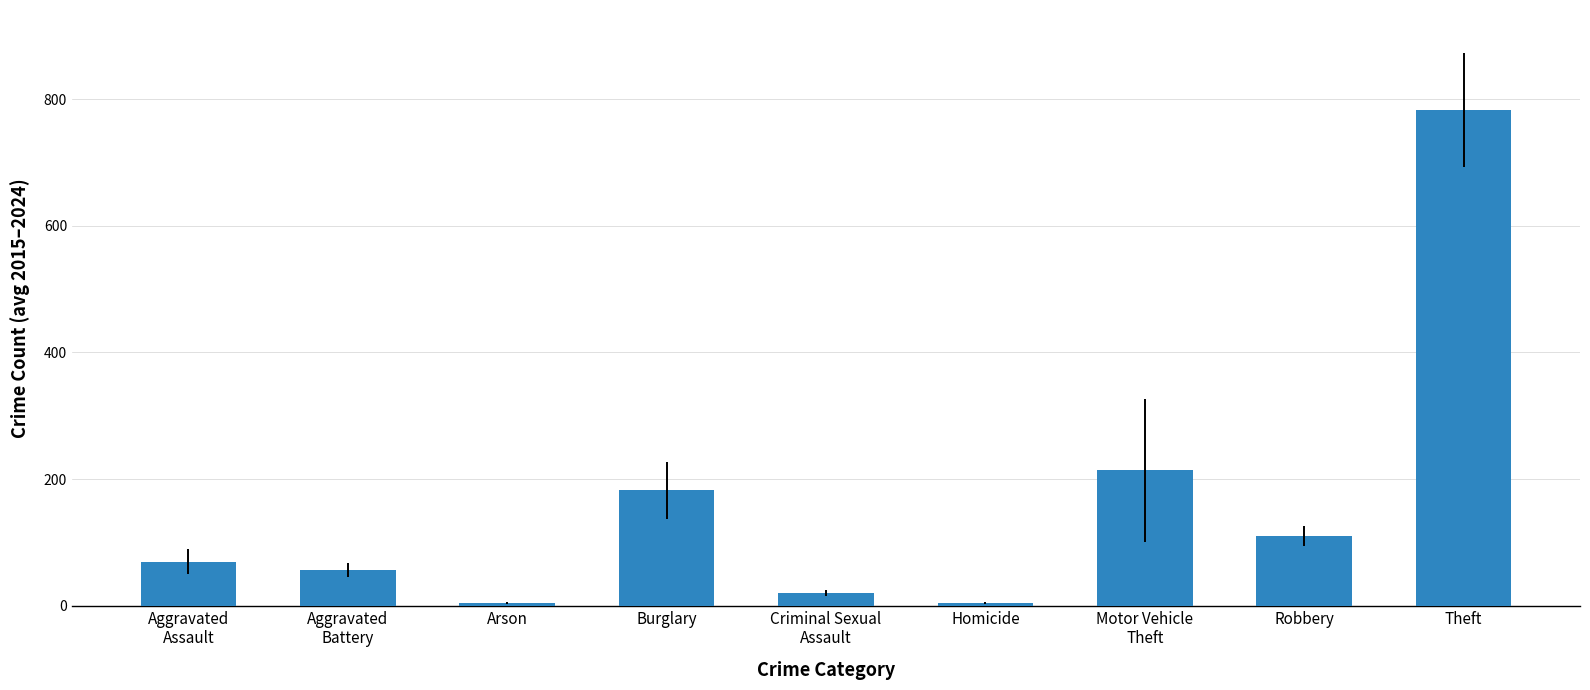

What is the change in value from Homicide to Motor Vehicle
Theft?

+209.5